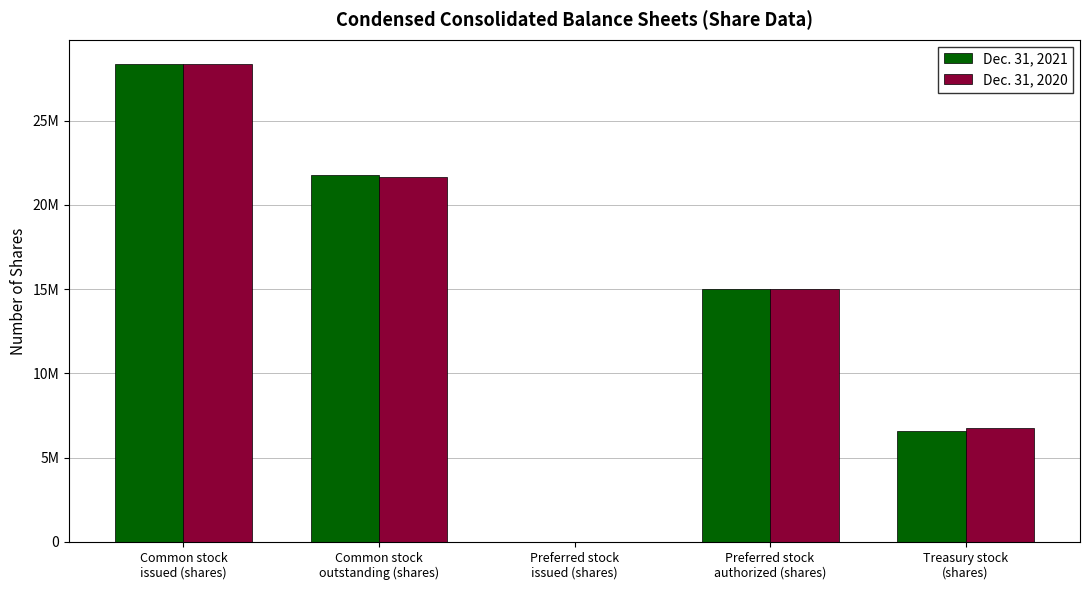

Are the bars horizontal?

No